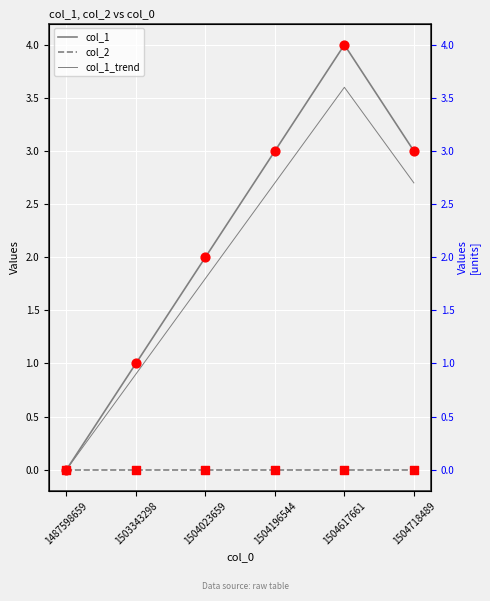

Which series has the largest total across all categories?

col_1